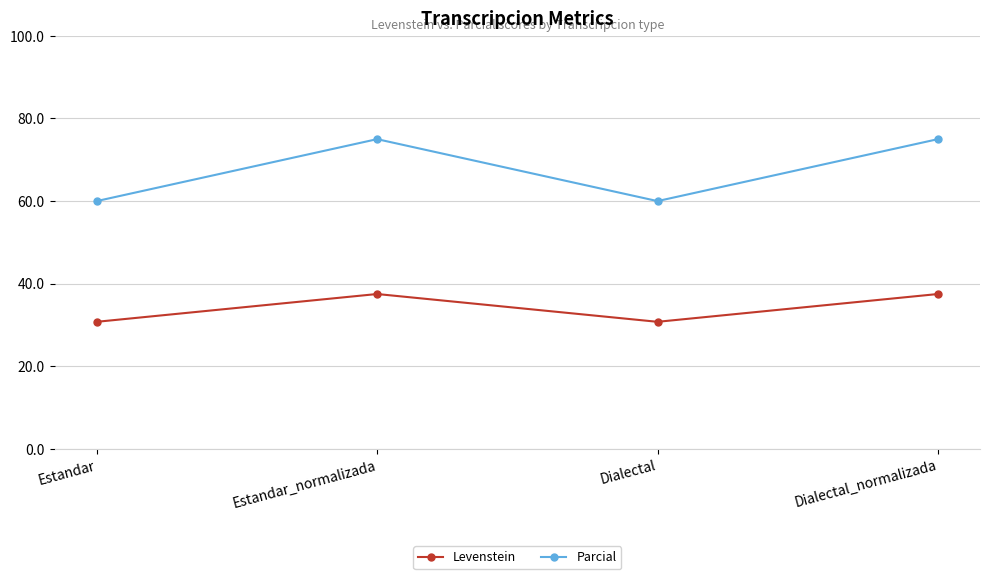

How many lines are shown in the chart?

2